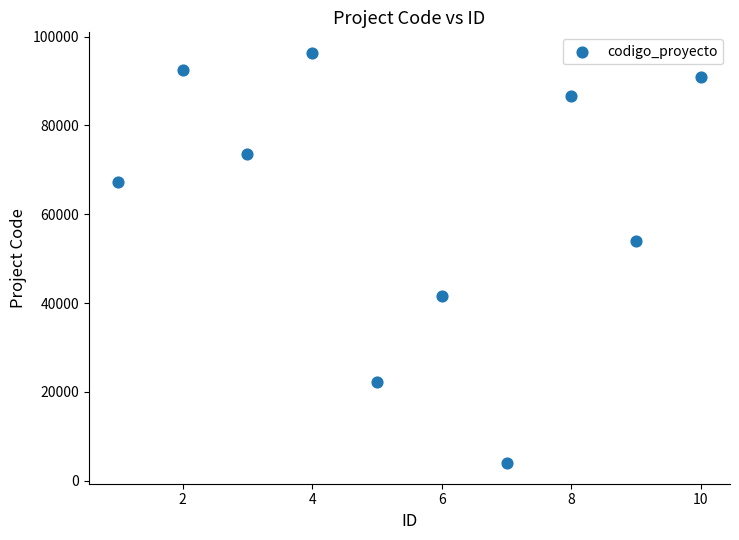

What is the range of Y values (max minus min)?

92402